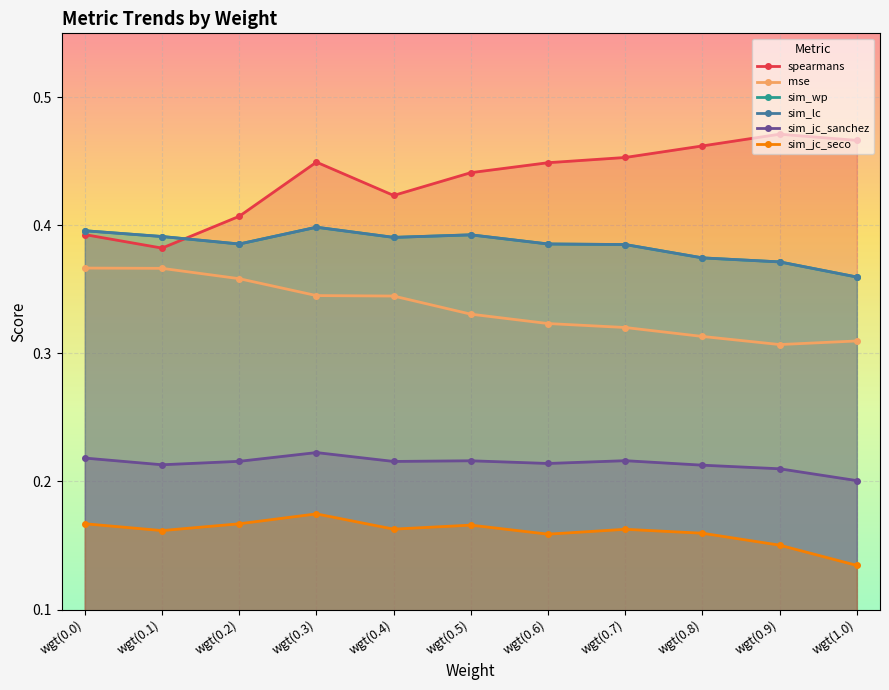

Between wgt(0.7) and wgt(0.6), which is larger?

wgt(0.7)